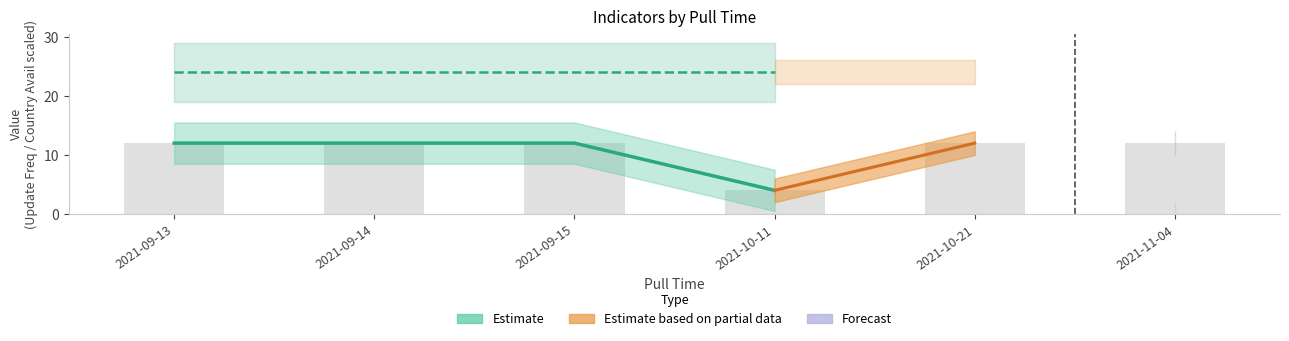

The value at 2021-09-14 is 12. True or false?

True